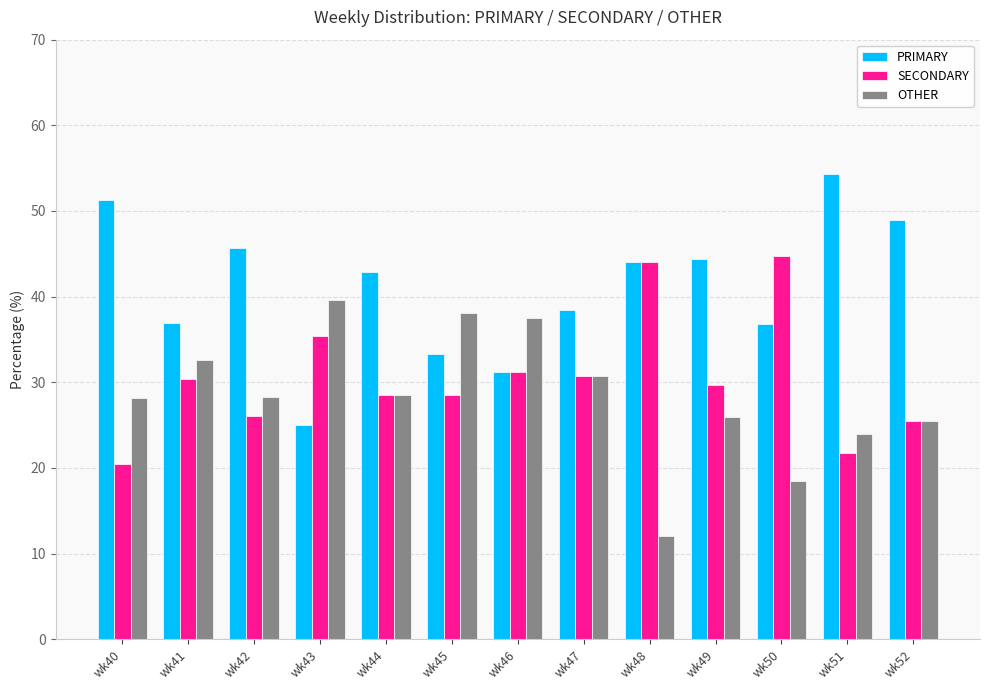

Is it true that PRIMARY equals 31.2 at wk46?

True